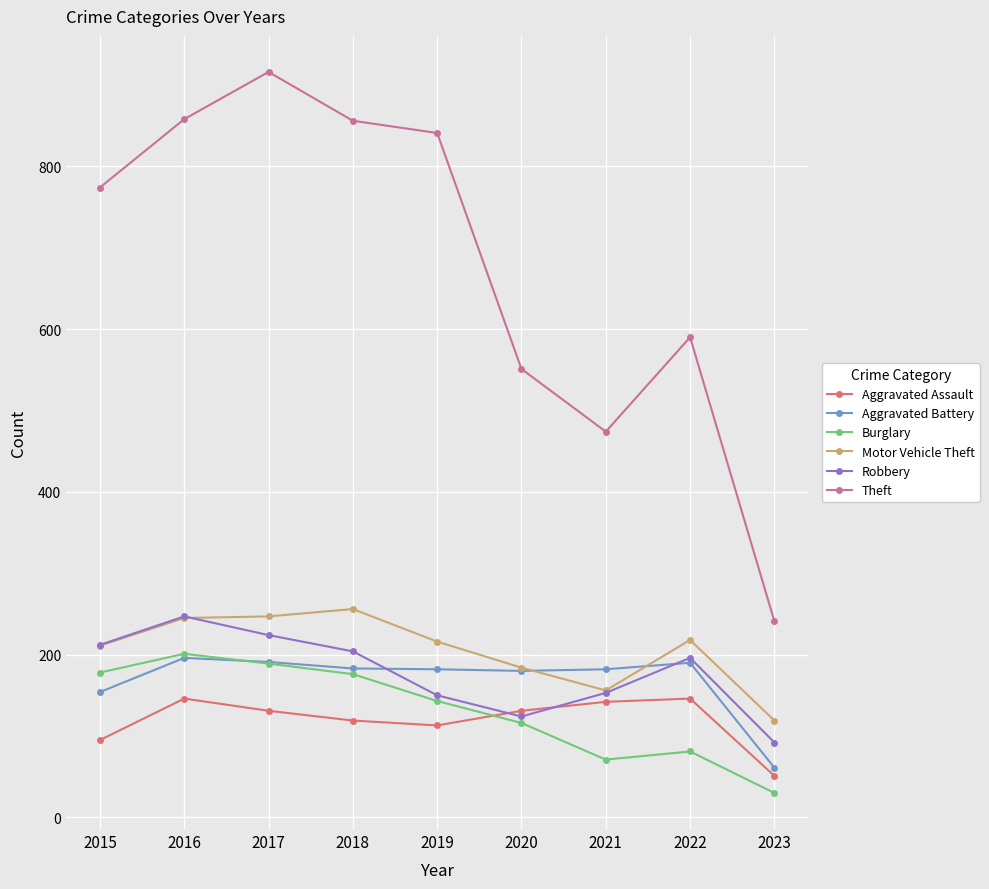

What are all the series names shown in the legend?

Aggravated Assault, Aggravated Battery, Burglary, Motor Vehicle Theft, Robbery, Theft